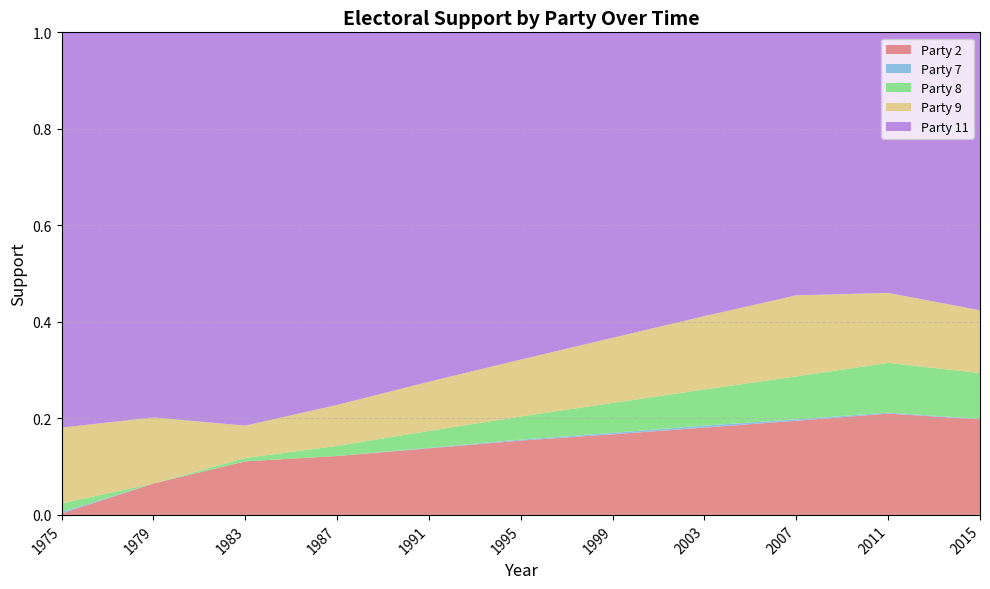

Reading right to left, extract all data points from this chart.

Party 2: 0.2	0.2	0.2	0.2	0.2	0.2	0.1	0.1	0.1	0.1	0.0
Party 7: 0.0	0.0	0.0	0.0	0.0	0.0	0.0	0.0	0.0	0.0	0.0
Party 8: 0.1	0.1	0.1	0.1	0.1	0.0	0.0	0.0	0.0	0.0	0.0
Party 9: 0.1	0.1	0.2	0.2	0.1	0.1	0.1	0.1	0.1	0.1	0.2
Party 11: 0.6	0.5	0.5	0.6	0.6	0.7	0.7	0.8	0.8	0.8	0.8